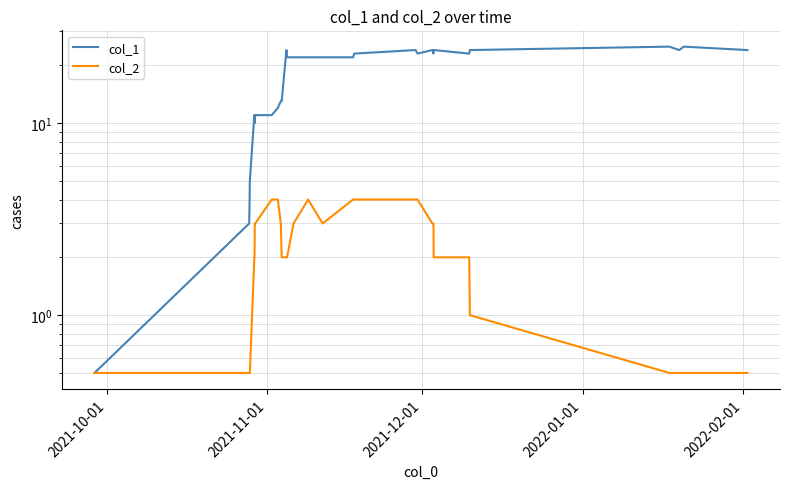

What is the value of the col_1 point at the 15th from the left?

22.0